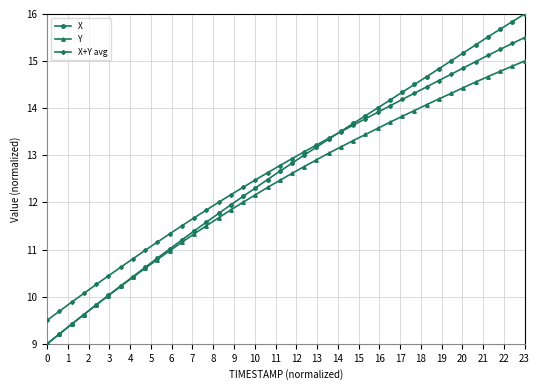

True or false: Y has more than 0 points higher than both neighbors.

False